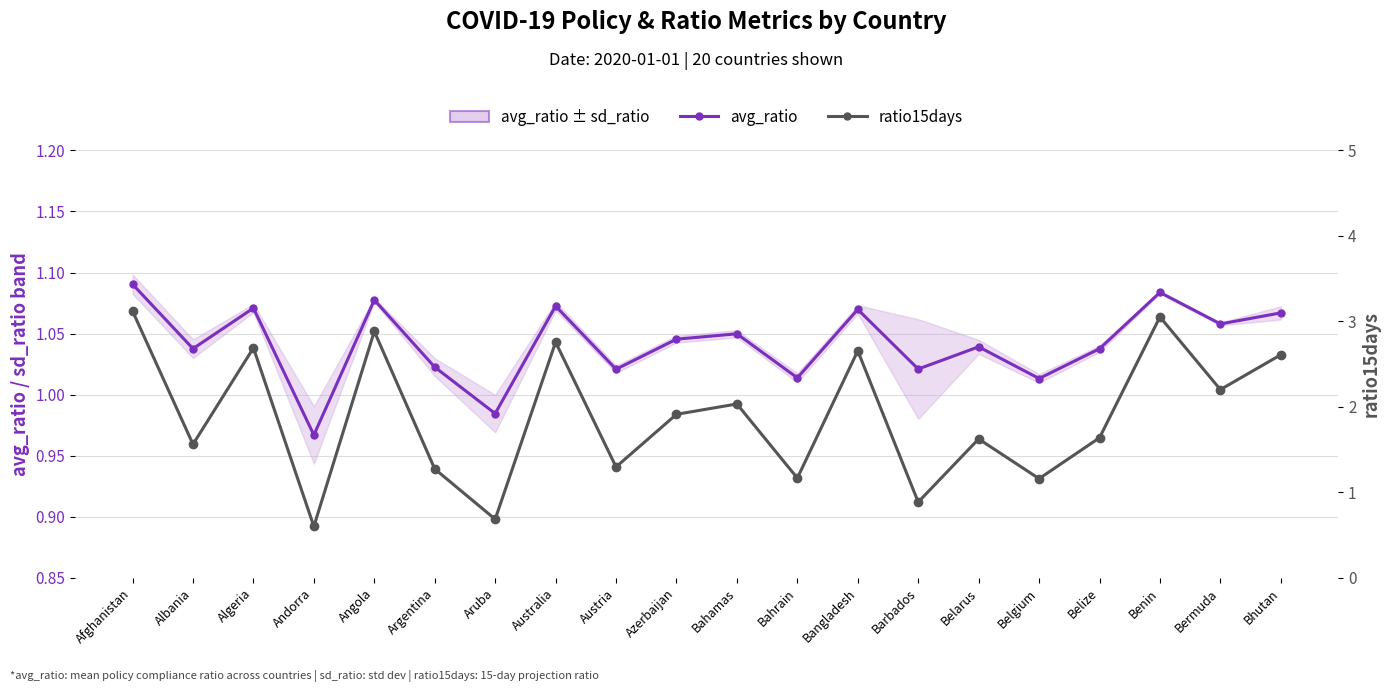

Is the value of avg_ratio at Bahrain greater than the value of ratio15days at Benin?

No